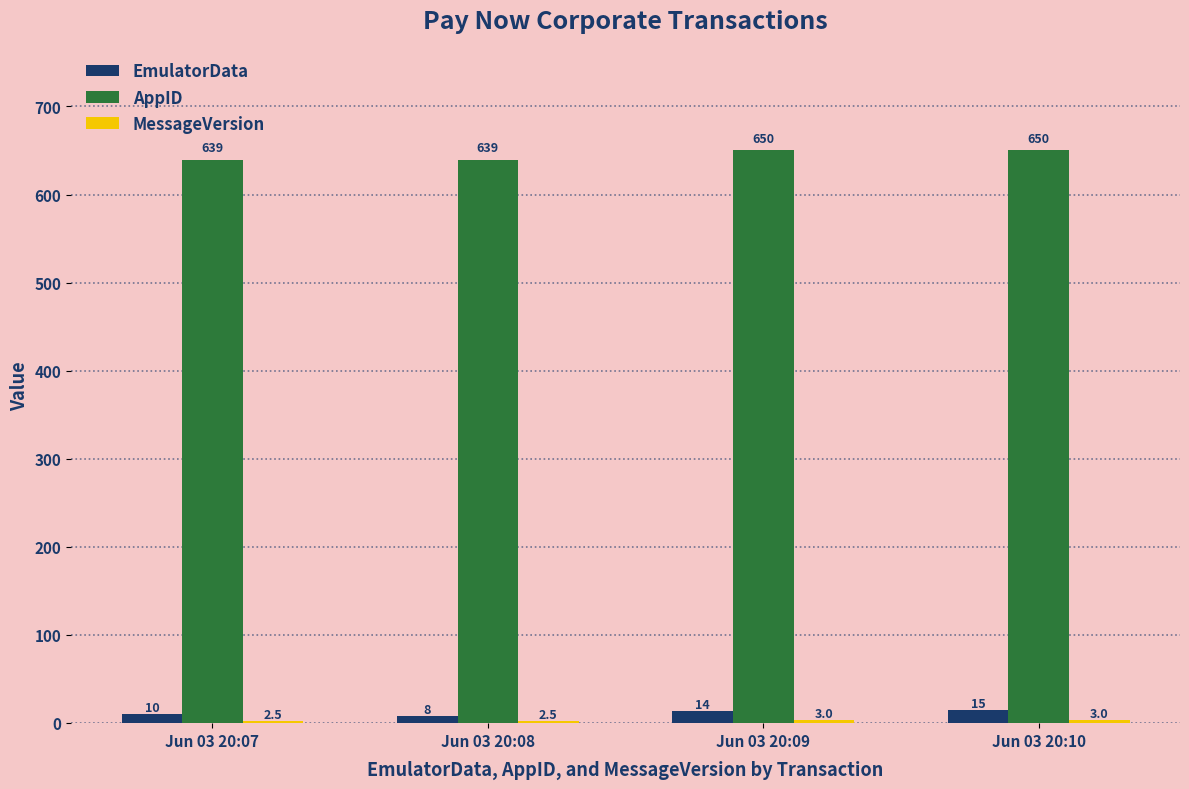

What is the lowest value of the AppID series?

639.0